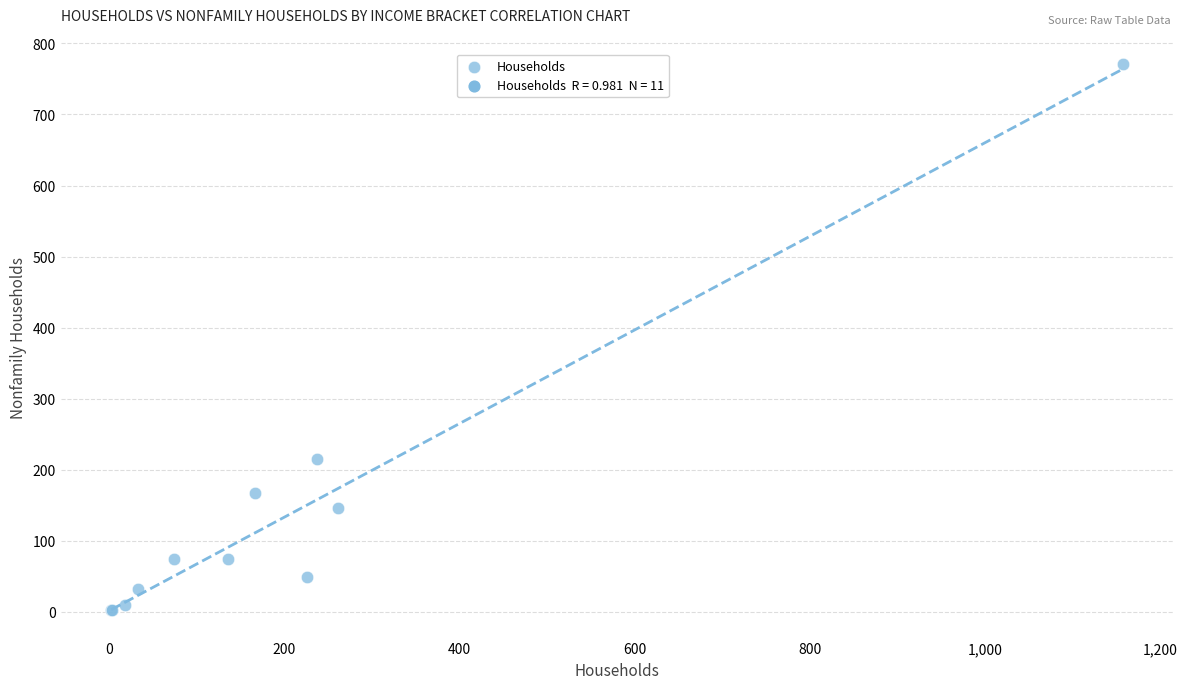

What Y value in the scatter plot is closest to 386?

215.1